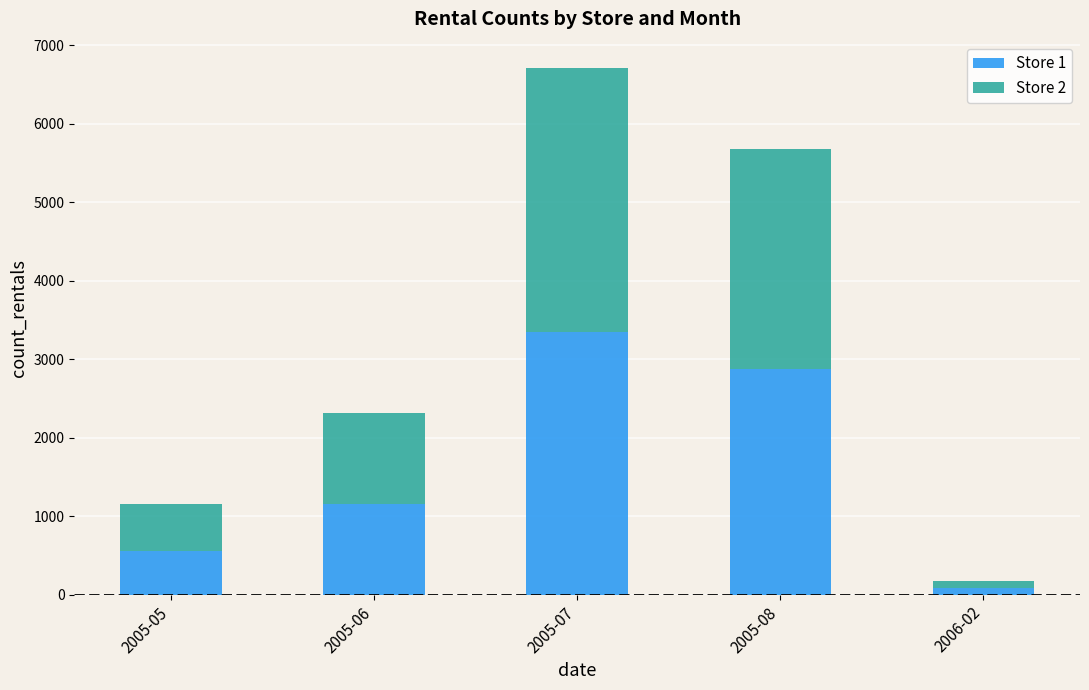

What is the total value across all series at 2005-07?

6709